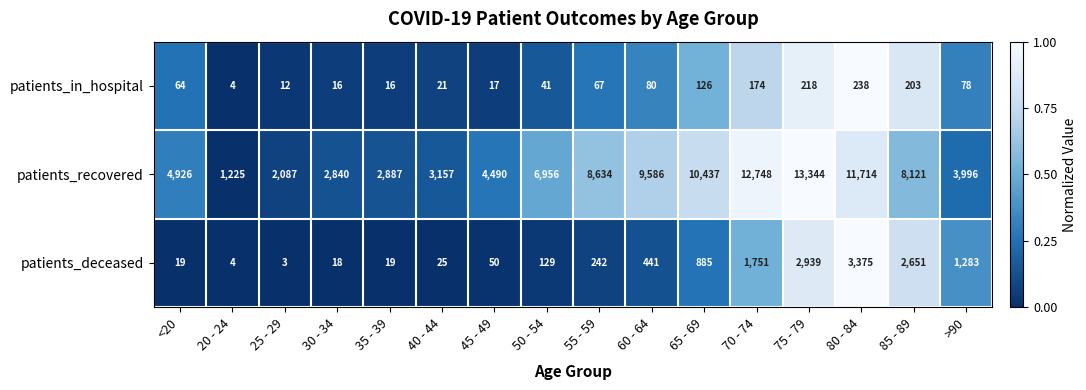

How many distinct data groups are displayed?

3